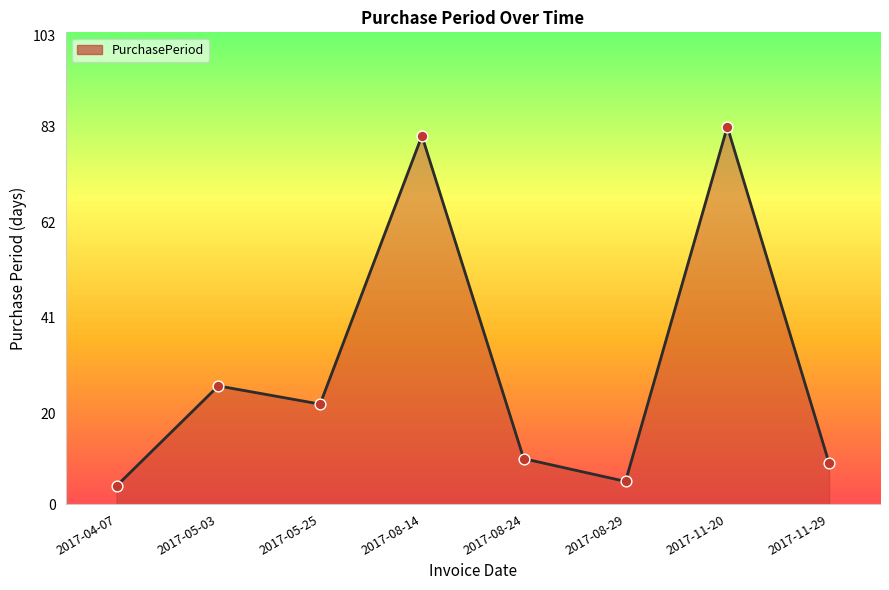

Approximately how many times larger is the value at 2017-05-03 compared to 2017-08-24?

2.6